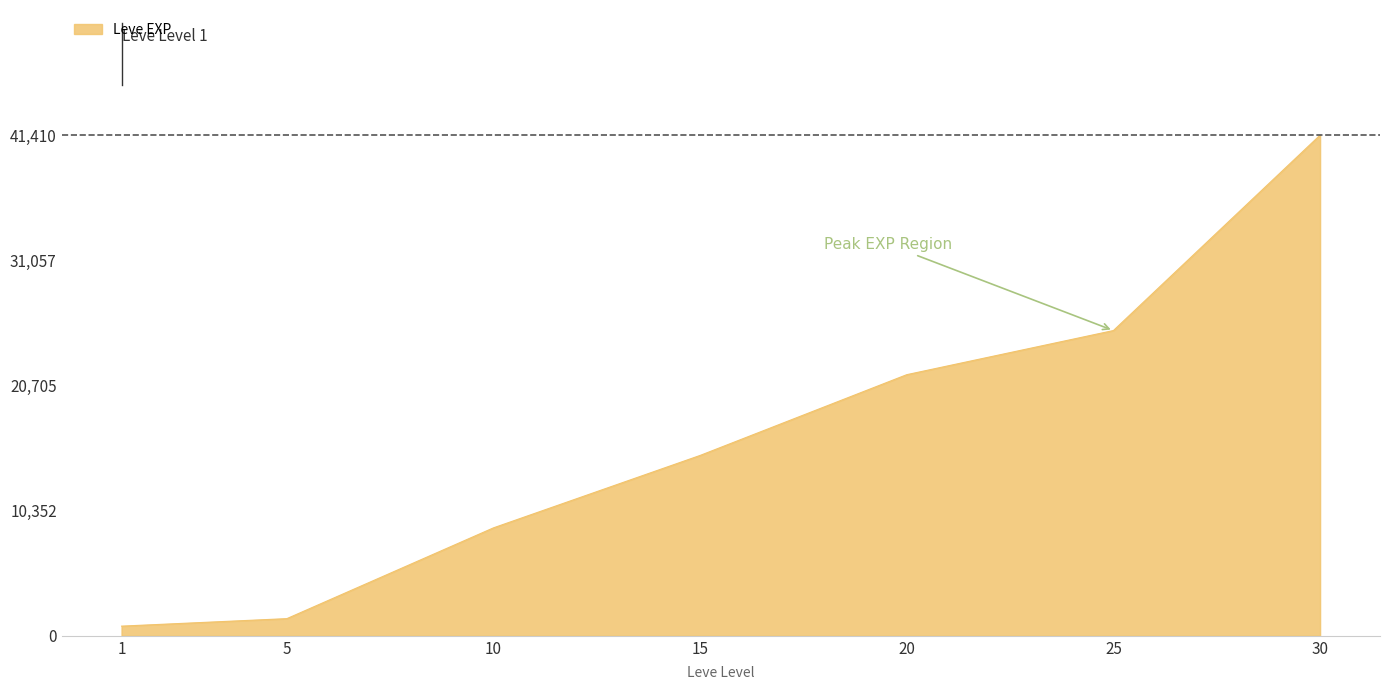

Reading right to left, list all the values displayed in this chart.

30=41410	25=25250	20=21600	15=14920	10=8930	5=1420	1=800